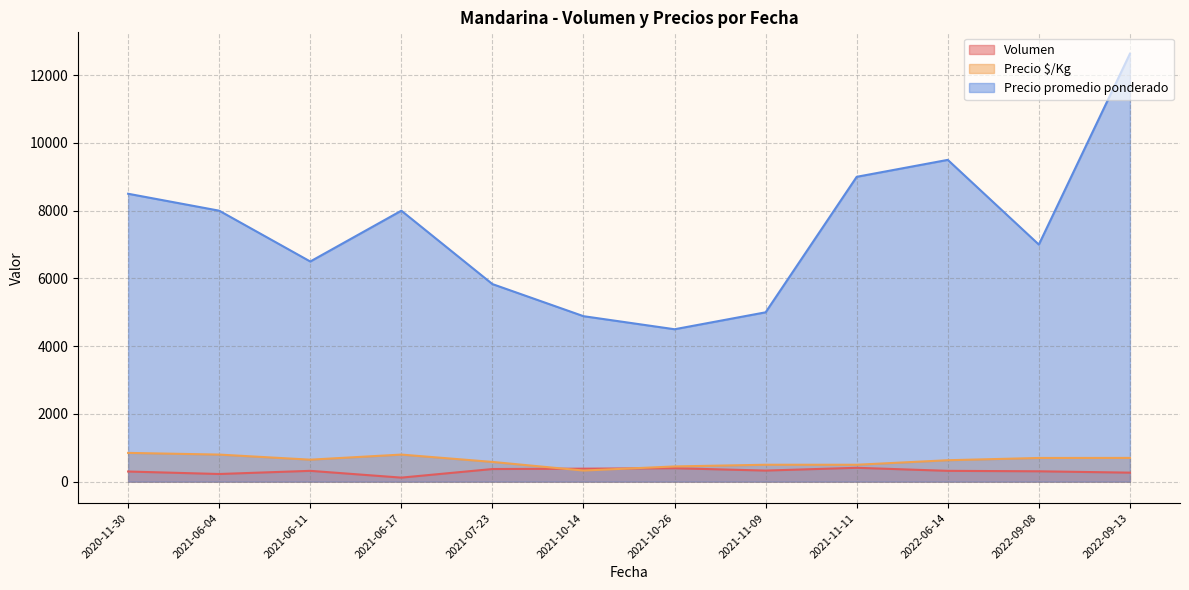

True or false: Precio promedio ponderado and Volumen cross at least once.

False